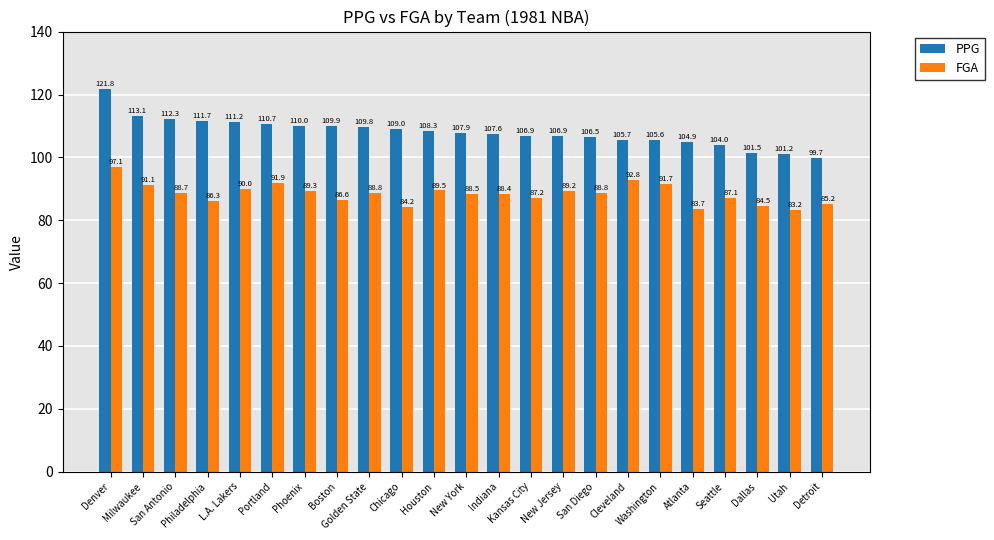

How many bars are there in each group?

2